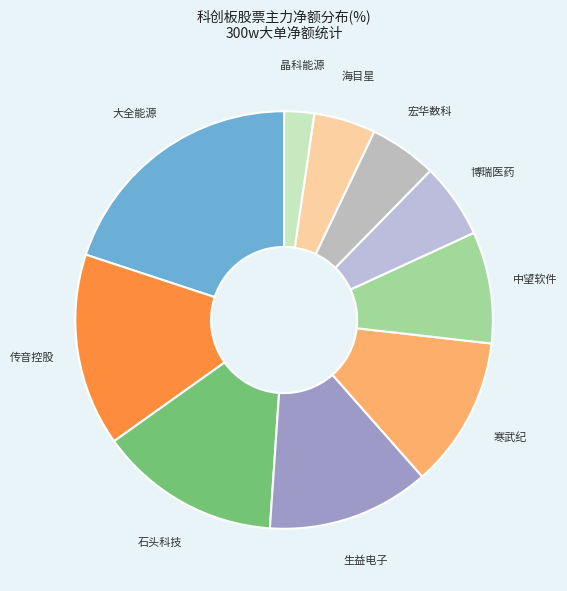

How many segments does this pie chart have?

10